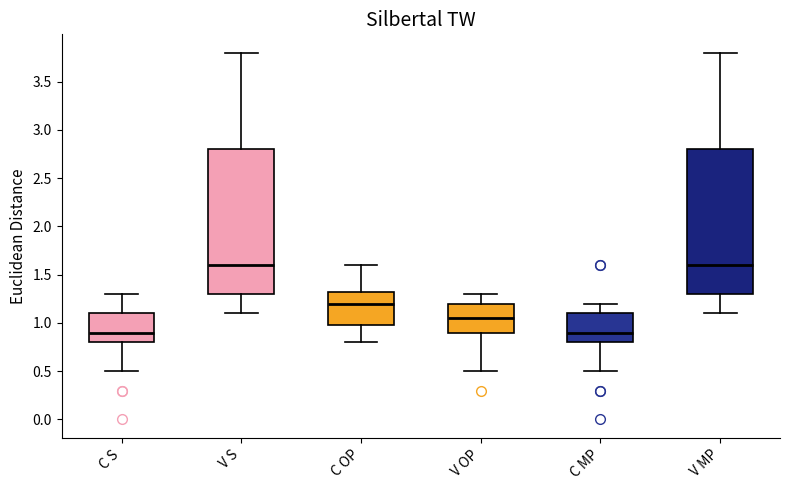

Reading left to right, transcribe this box plot: for each box, give where its median line is, the range the box spans, and where its two whiskers end, as read against the y-axis. The values are not printed on the chart, so give them approximately, as read against the axis.

C S: median 0.90, box 0.80 to 1.10, whiskers 0.50 to 1.30
V S: median 1.60, box 1.30 to 2.80, whiskers 1.10 to 3.80
C OP: median 1.20, box 1.00 to 1.35, whiskers 0.80 to 1.60
V OP: median 1.05, box 0.90 to 1.20, whiskers 0.50 to 1.30
C MP: median 0.90, box 0.80 to 1.10, whiskers 0.50 to 1.20
V MP: median 1.60, box 1.30 to 2.80, whiskers 1.10 to 3.80